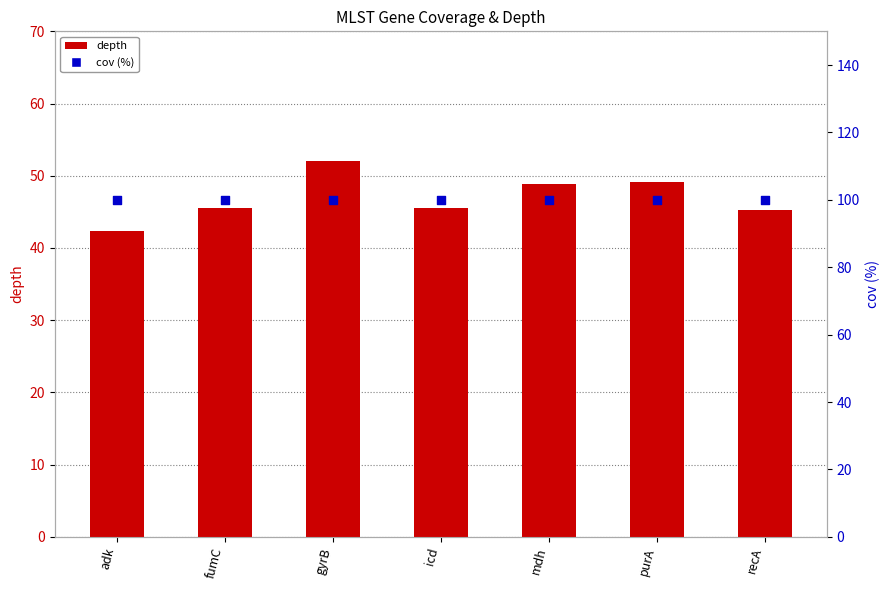

Which series has the largest Y range (max minus min)?

depth